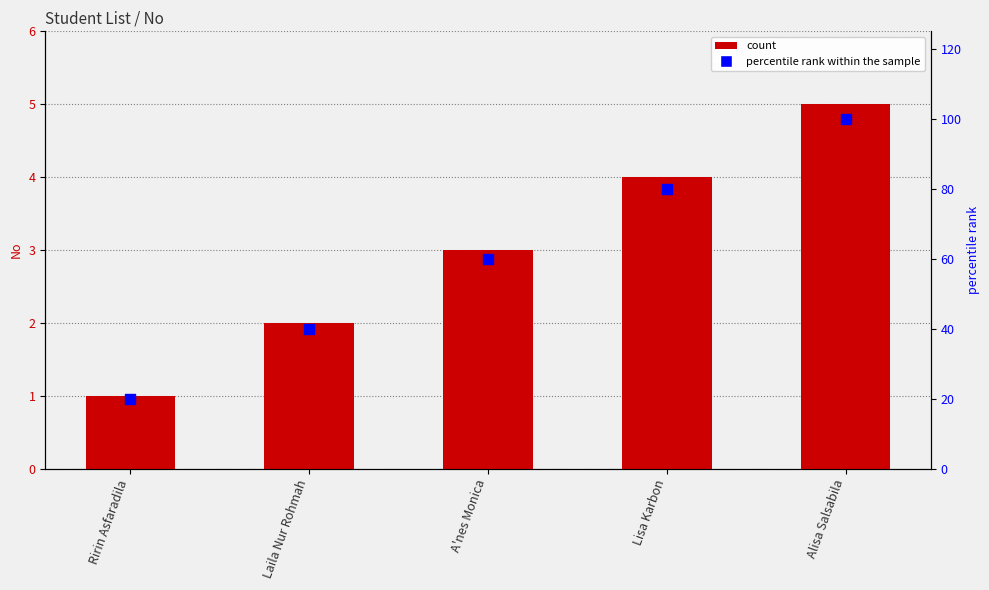

At which category is the sum across all series the highest?

Alisa Salsabila